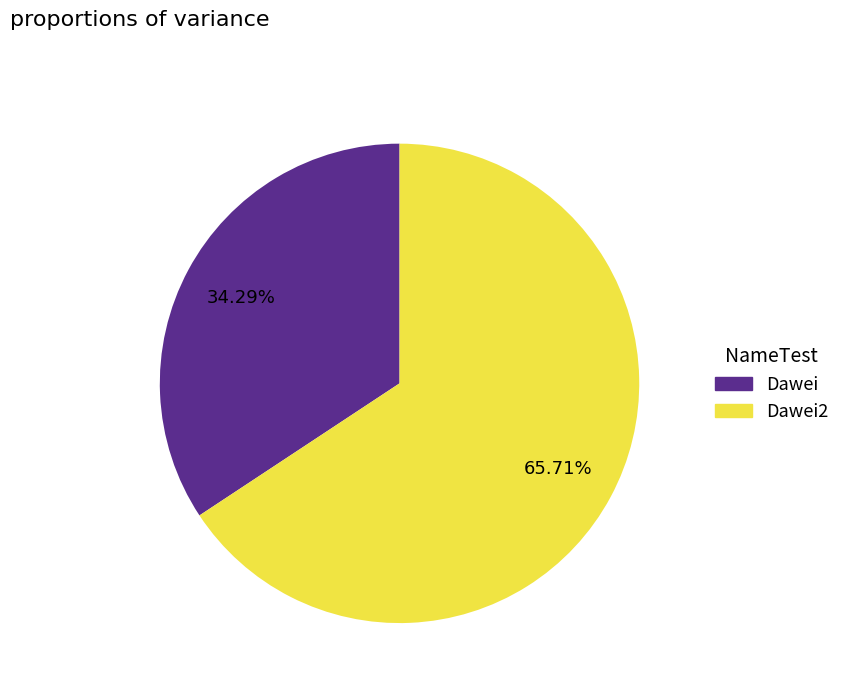

Is there a majority slice in this chart?

Yes